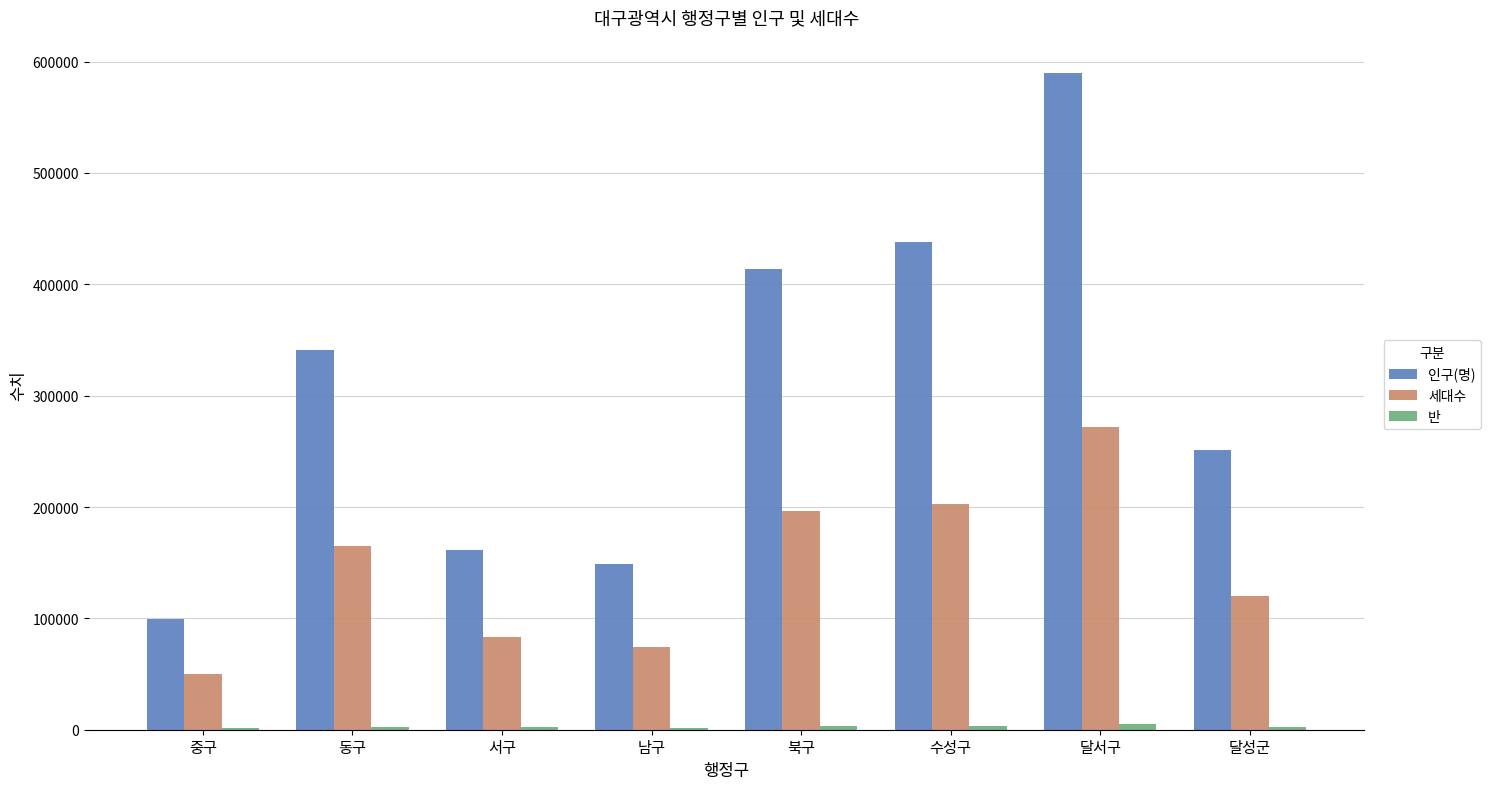

At which category is the sum across all series the highest?

달서구